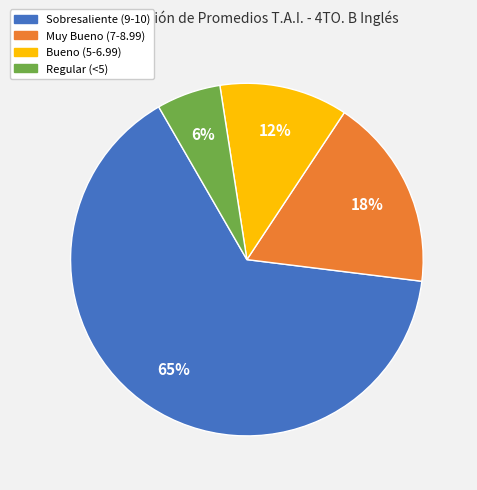

To the nearest percent, what is the average slice percentage?

25%